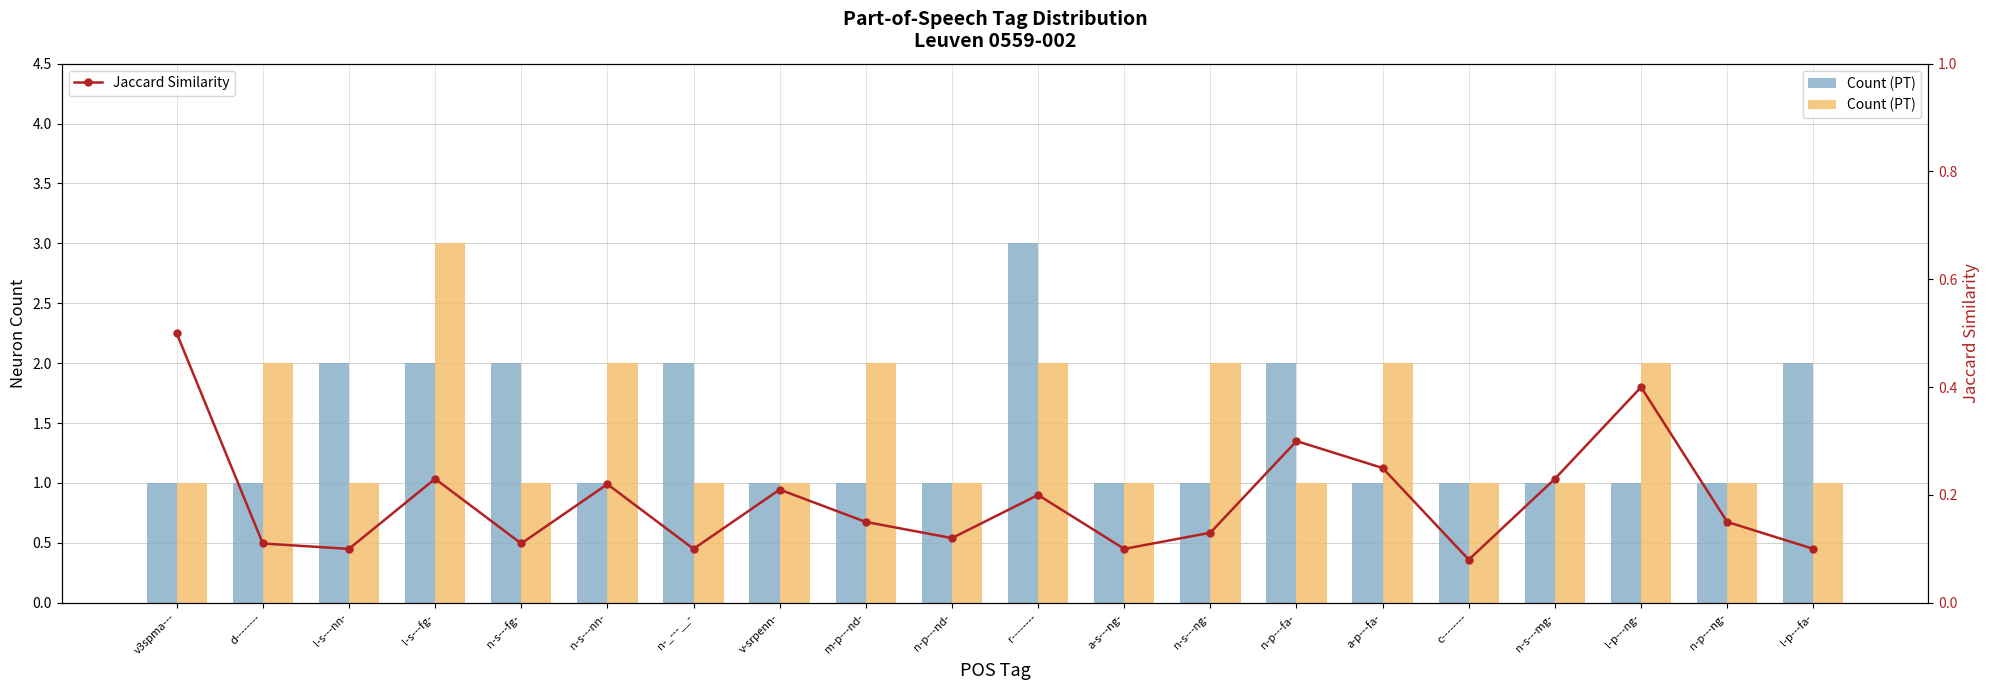

What is the maximum value shown in the chart?

3.0